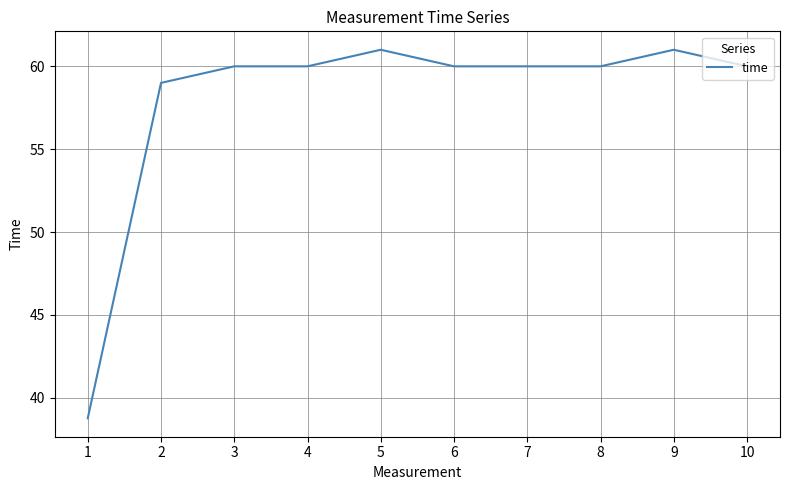

What is the maximum value shown in the chart?

61.0